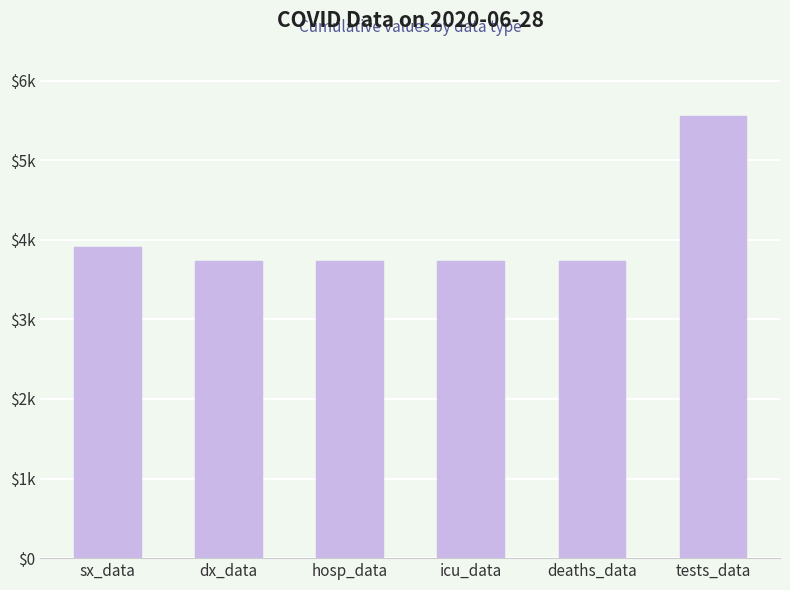

Between dx_data and icu_data, which is larger?

dx_data